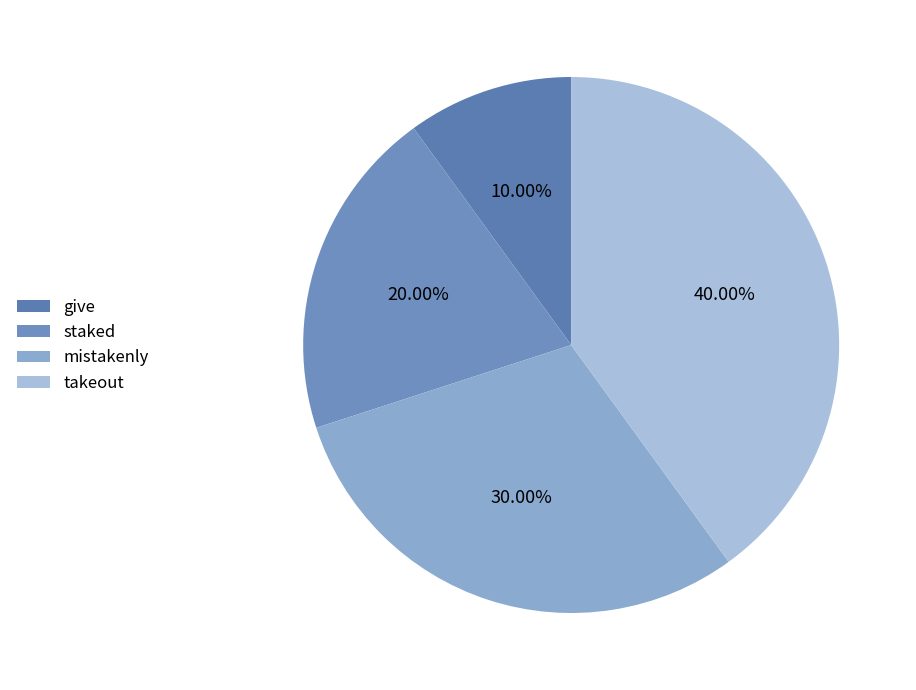

How many segments does this pie chart have?

4